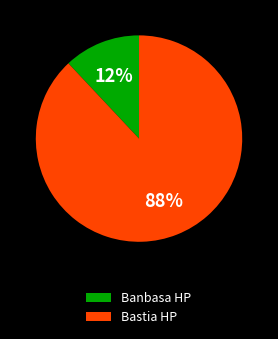

Is there a majority slice in this chart?

Yes